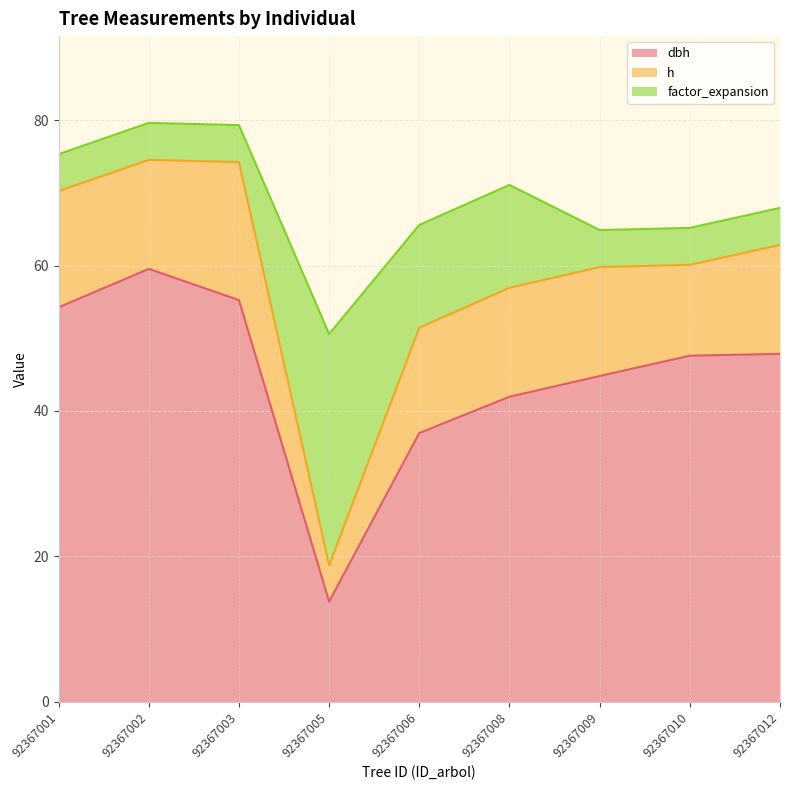

Does the chart have visible grid lines?

Yes